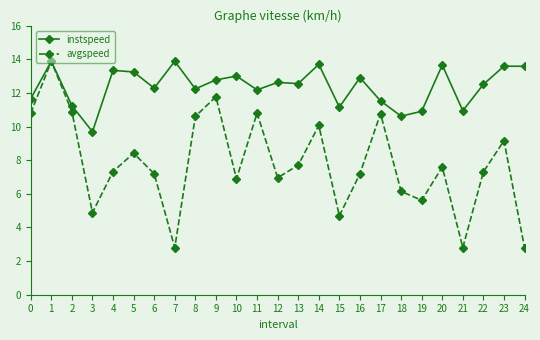

True or false: avgspeed has a value of 7.2 at 16.

True